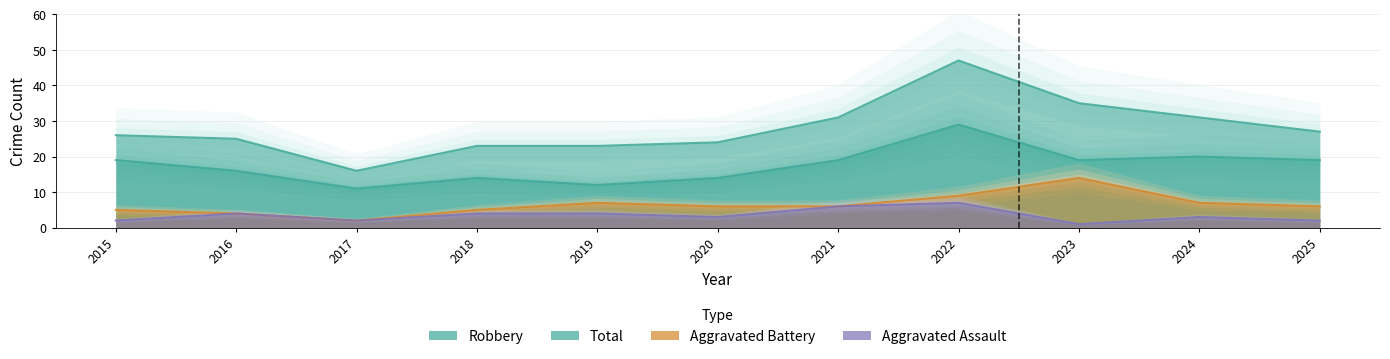

What is the value of the Aggravated Battery point at the 4th from the left?

5